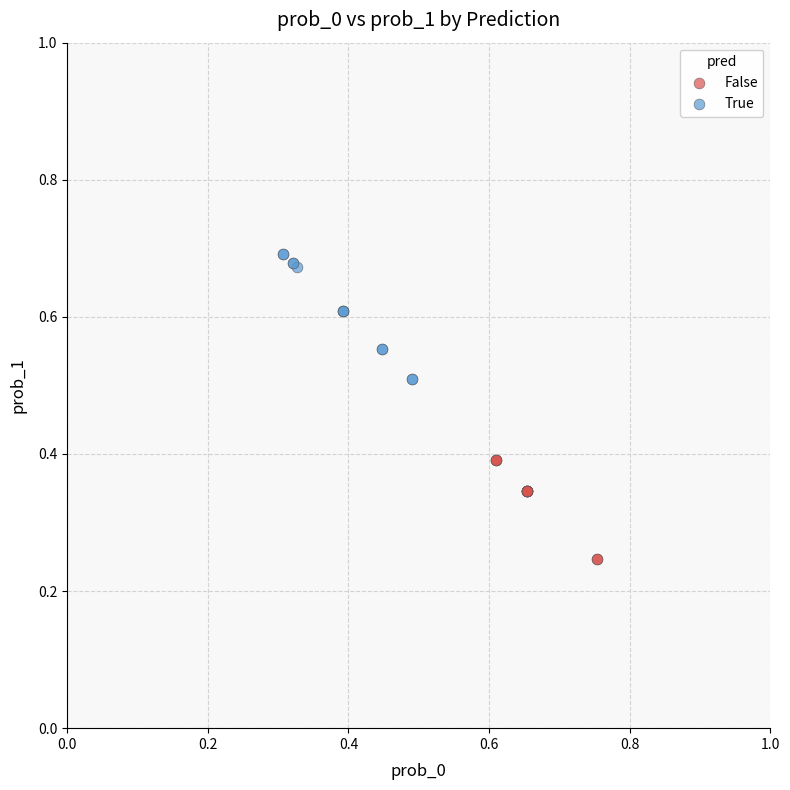

Which series reaches the maximum Y coordinate?

True